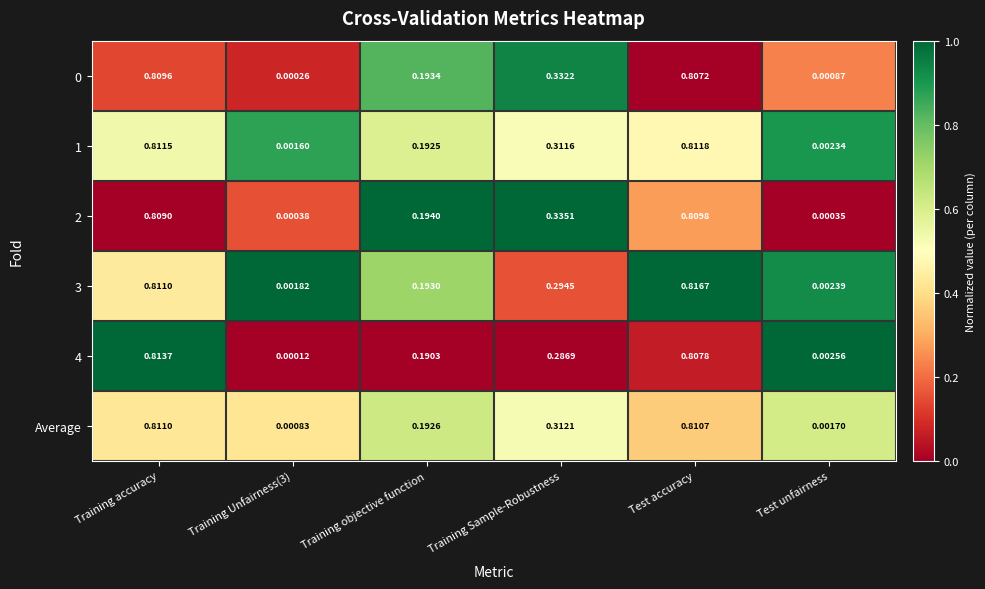

At how many categories does at least one series exceed 0?

6